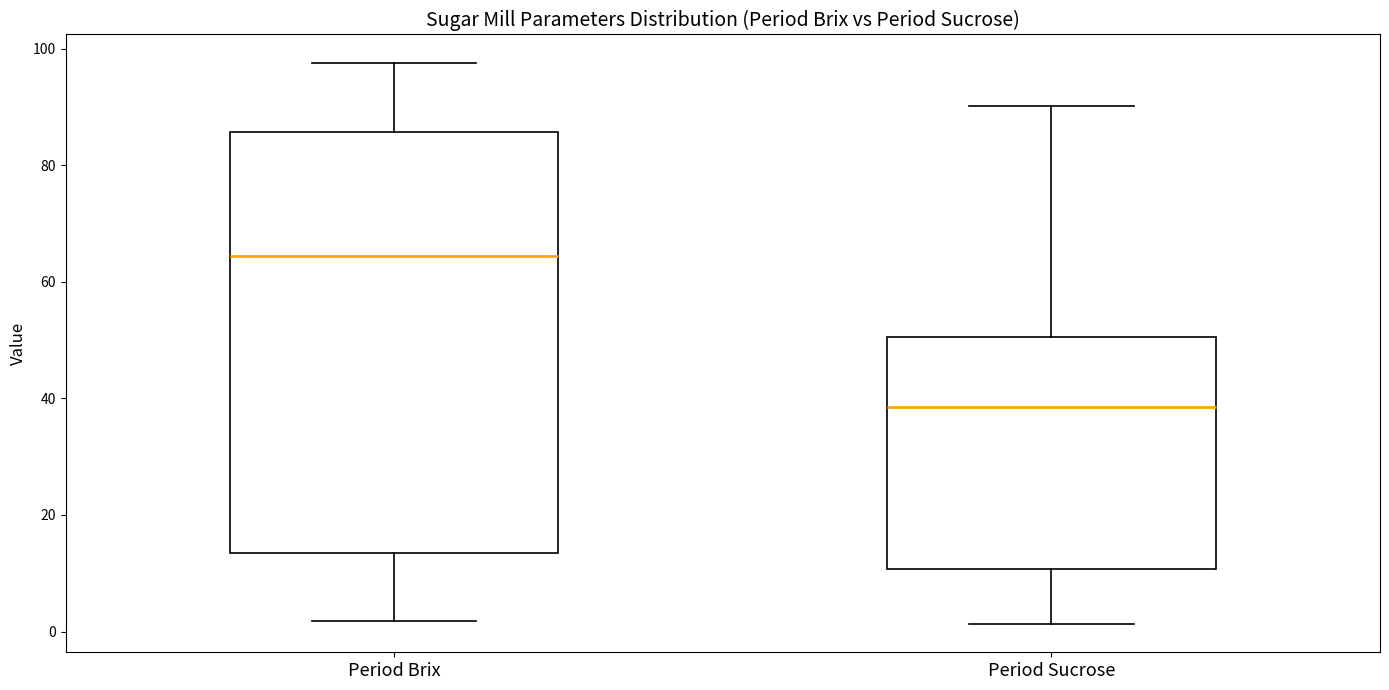

Which box's median line is the lowest?

Period Sucrose